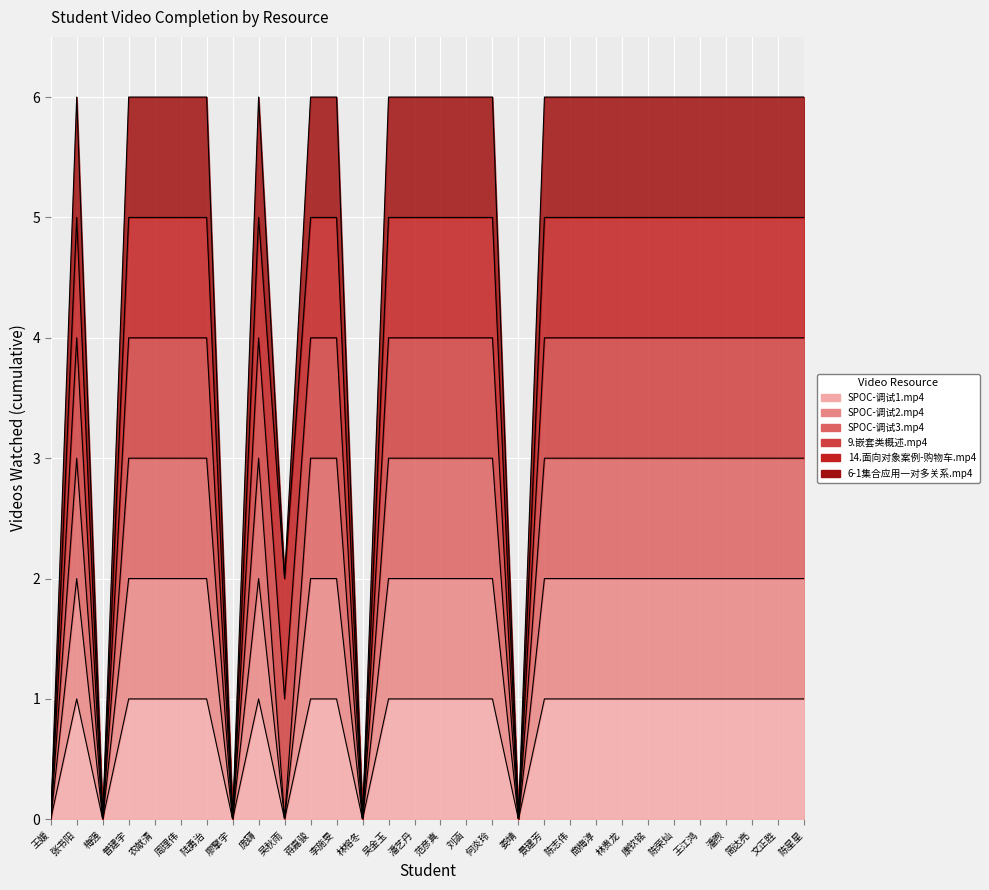

The value of SPOC-调试2.mp4 at 普建宇 is 2. True or false?

True